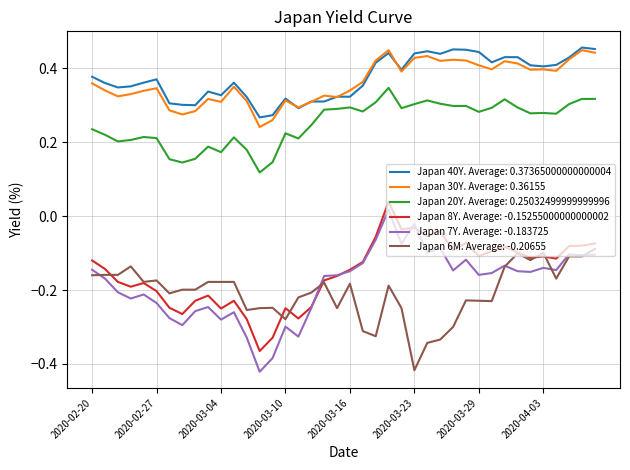

True or false: Japan 6M. Average: -0.20655 and Japan 30Y. Average: 0.36155 intersect in this chart.

False